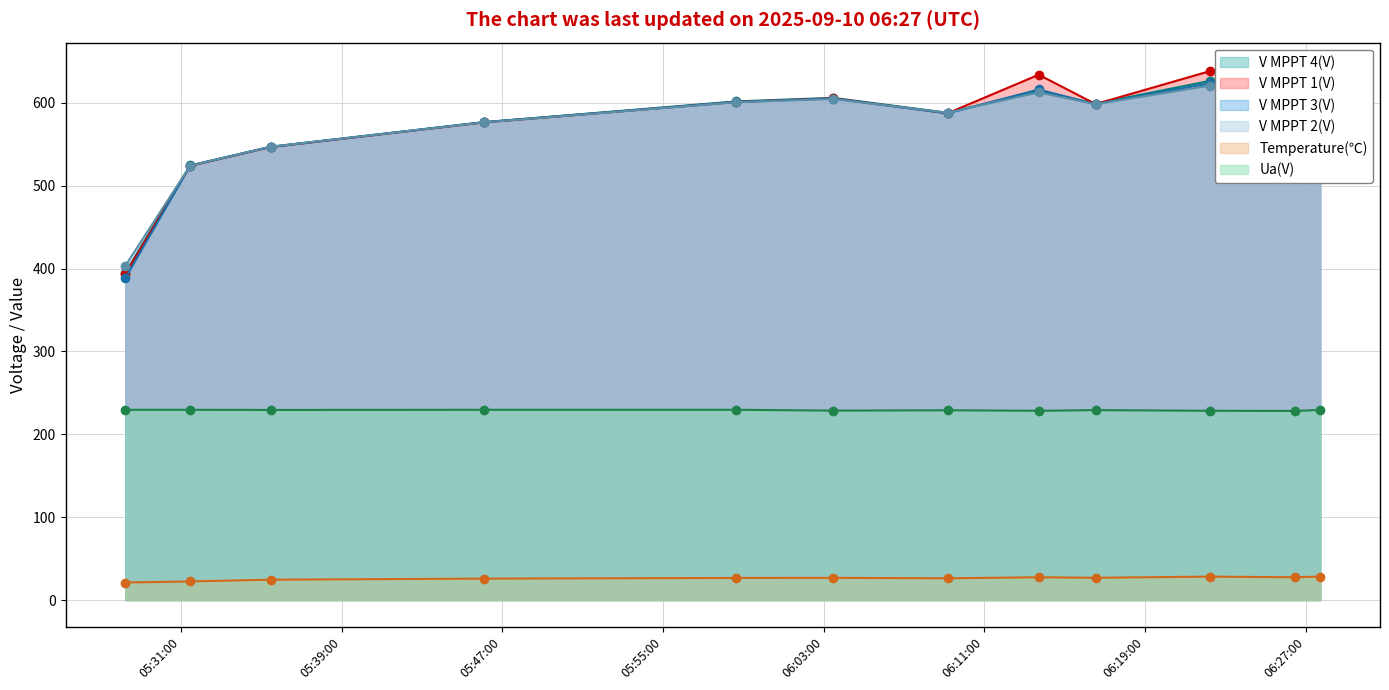

Which series has the widest spread of values?

V MPPT 1(V)